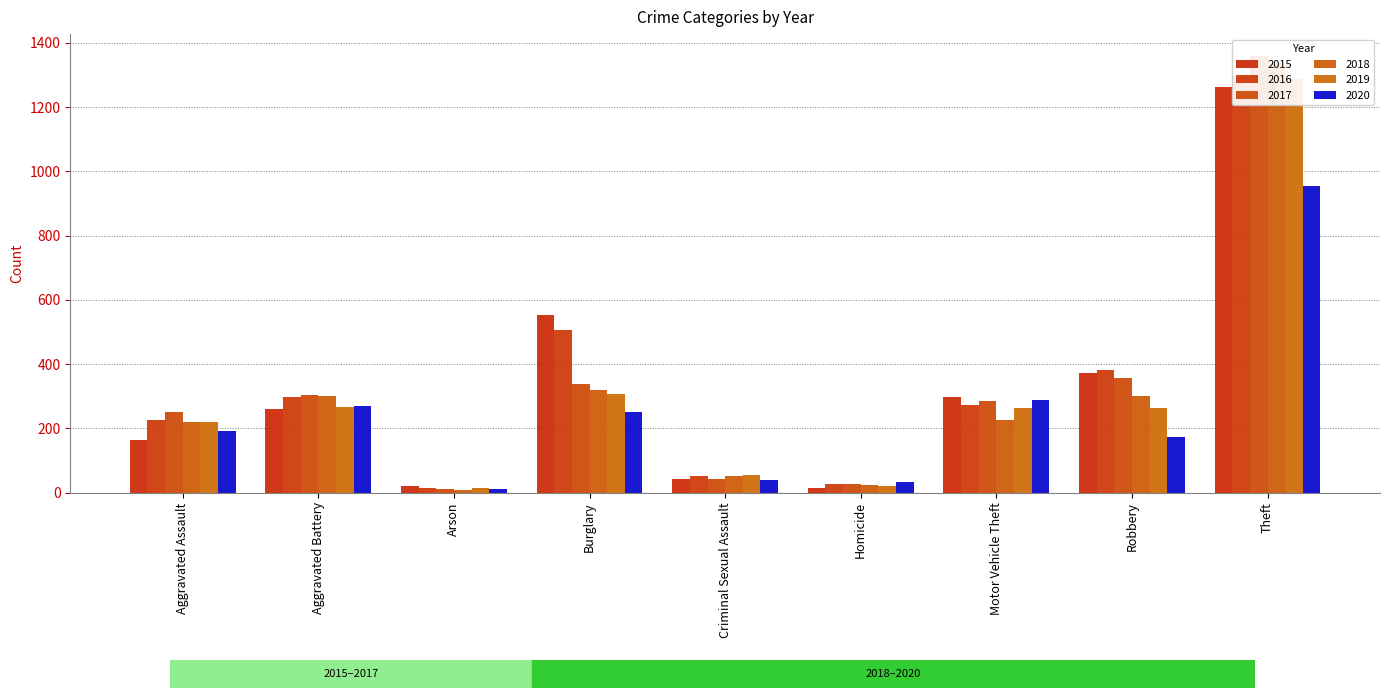

What position from the right is Burglary?

6